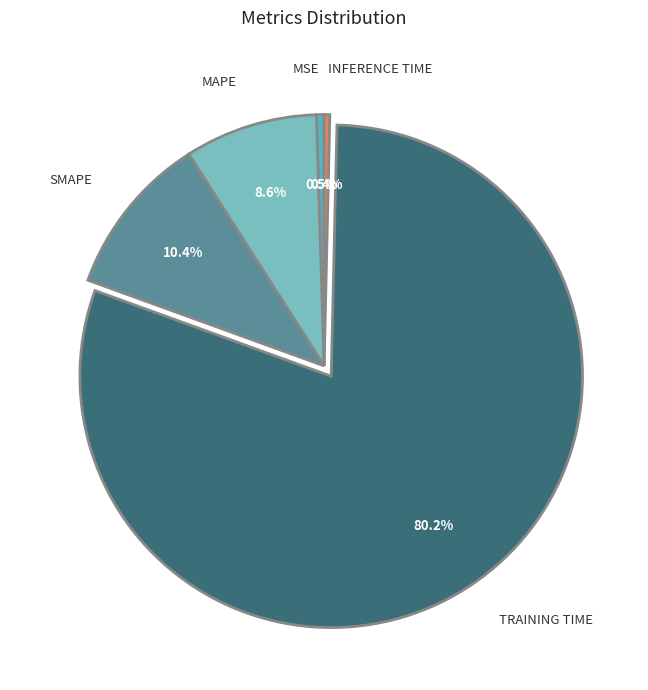

Which slice is the largest?

TRAINING TIME